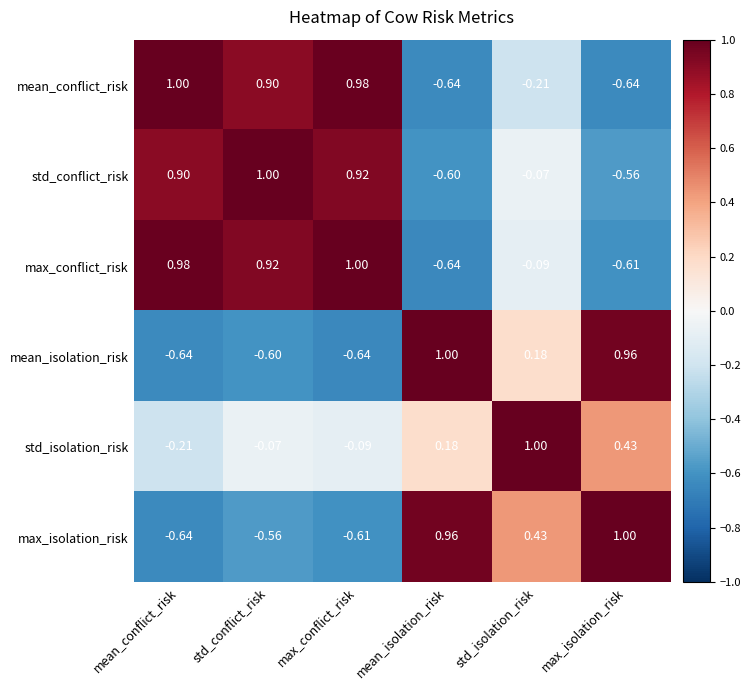

At which label does std_conflict_risk first exceed 0?

mean_conflict_risk